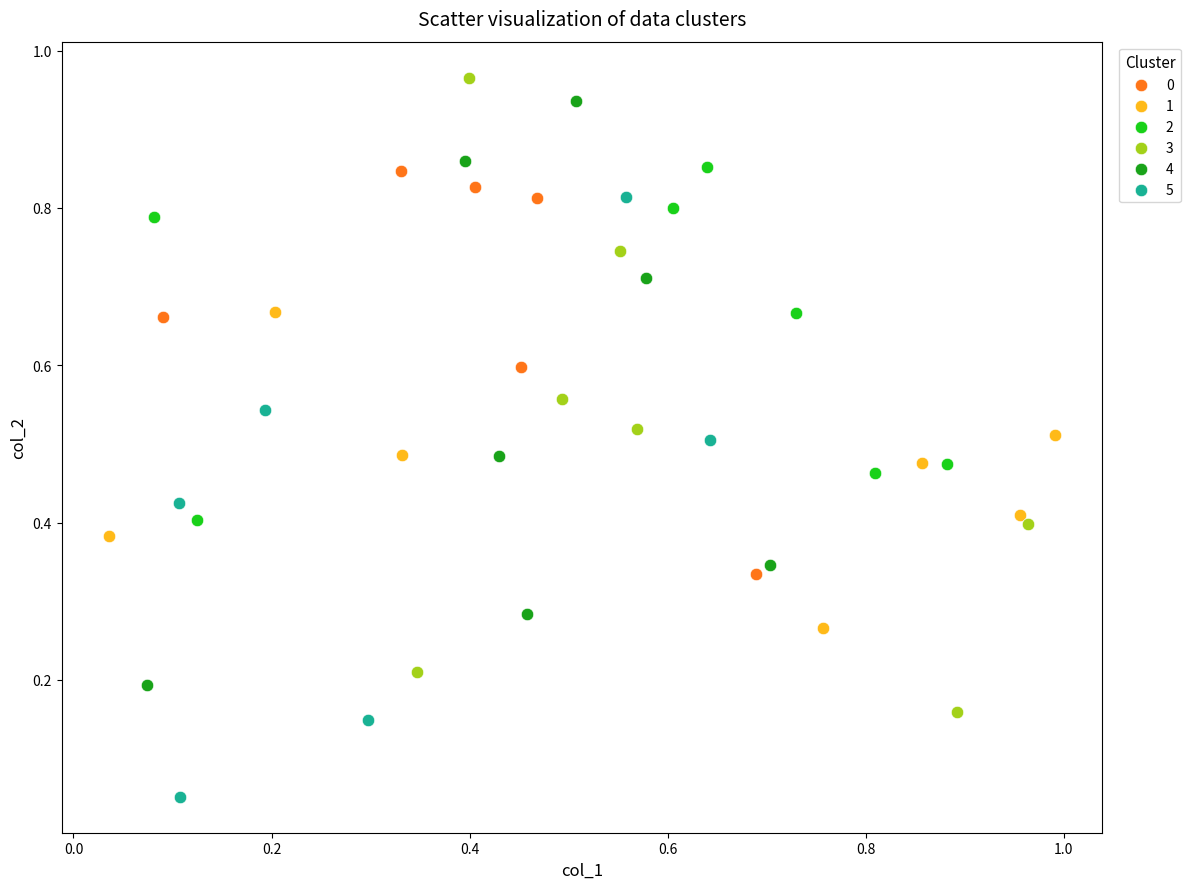

Which series reaches the minimum Y coordinate?

5